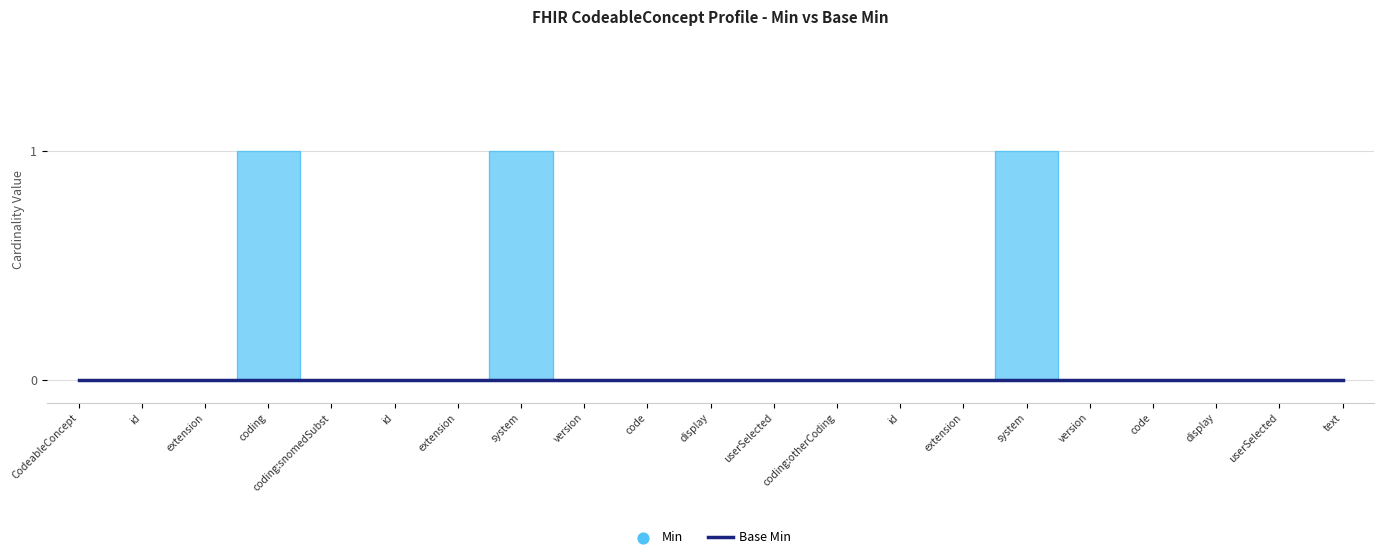

Which has a higher value, extension or version?

extension